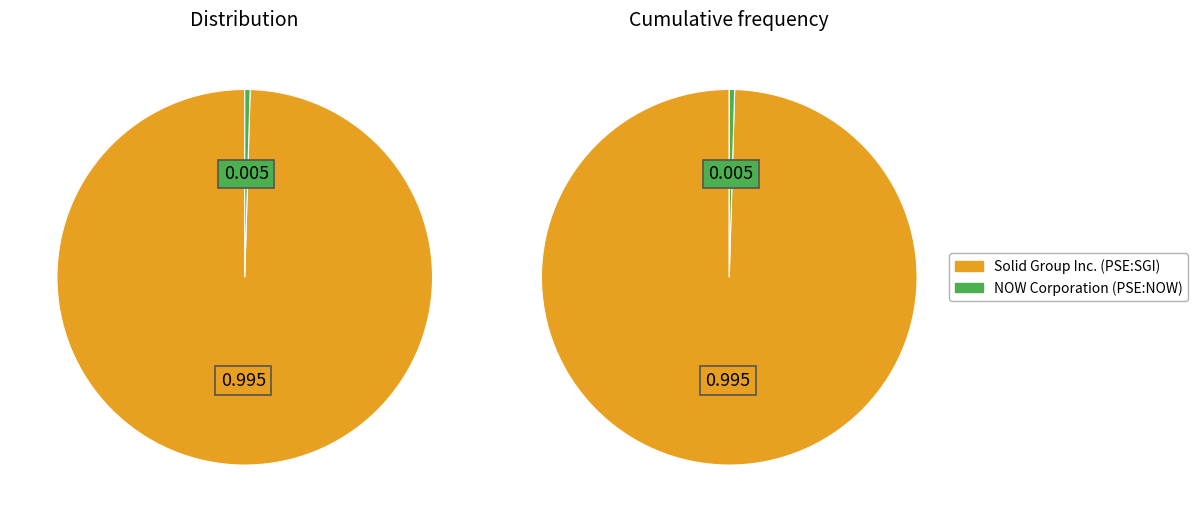

True or false: NOW Corporation (PSE:NOW) accounts for 7% of the total.

False